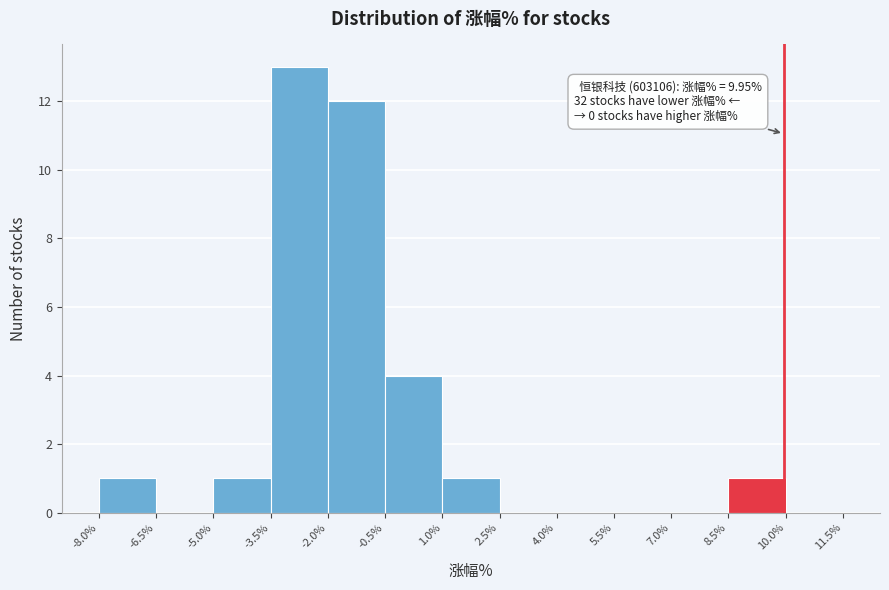

Over which range of the x-axis is the bar tallest?

-3.5% to -2.0%